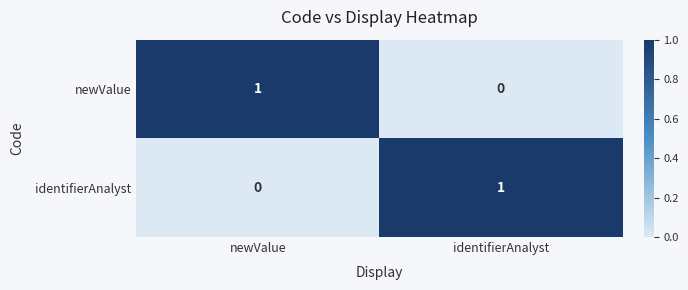

Is it true that identifierAnalyst equals 1 at newValue?

False